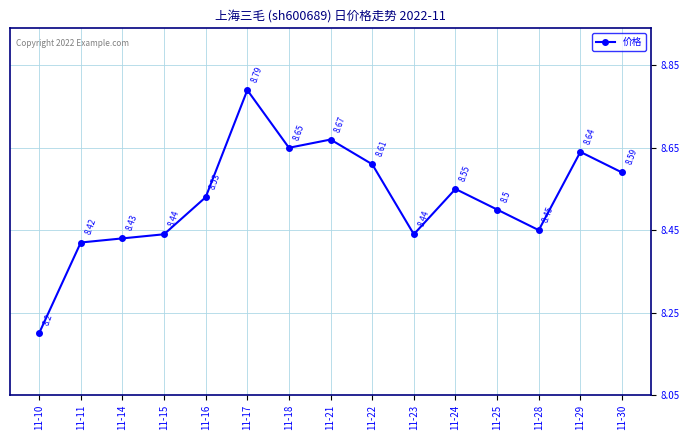

The value at 11-30 is 8.6. True or false?

True